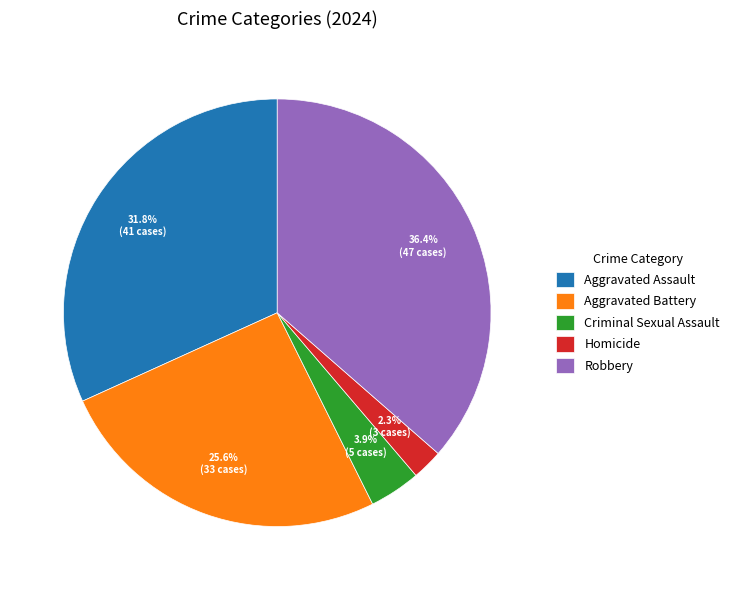

To the nearest percent, what is the combined percentage of Homicide and Criminal Sexual Assault?

6%